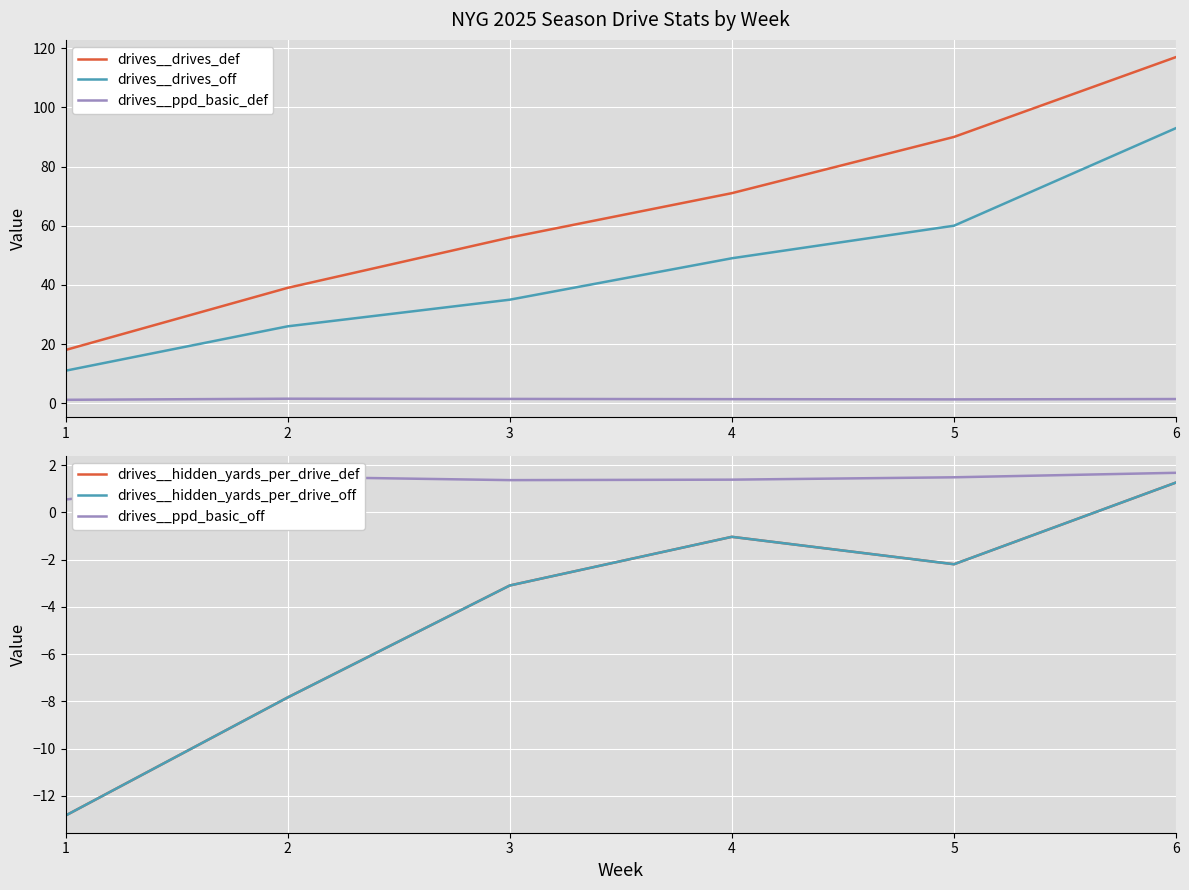

Between 2 and 1, which is larger?

2